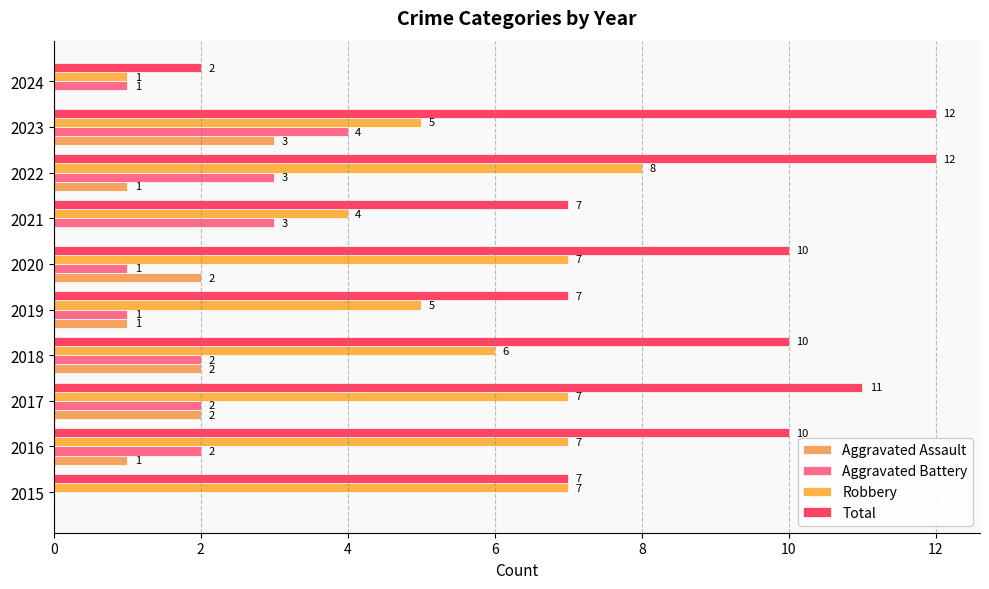

How many categories are shown in the chart?

10